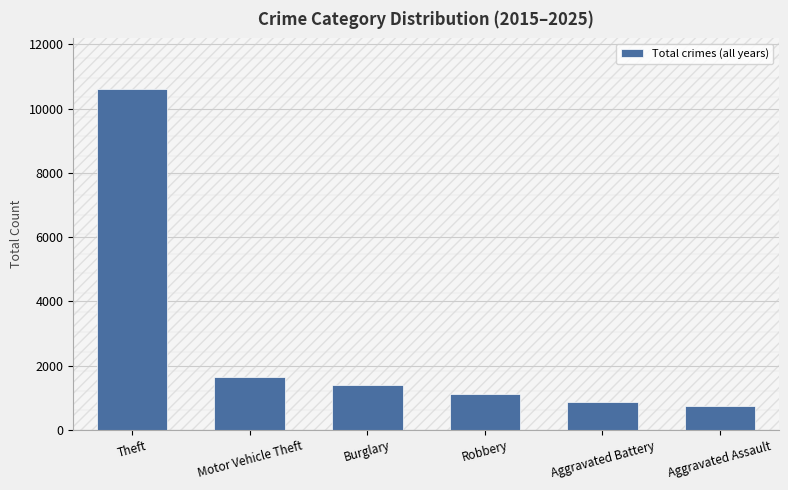

At which category does the chart reach its peak across all series?

Theft